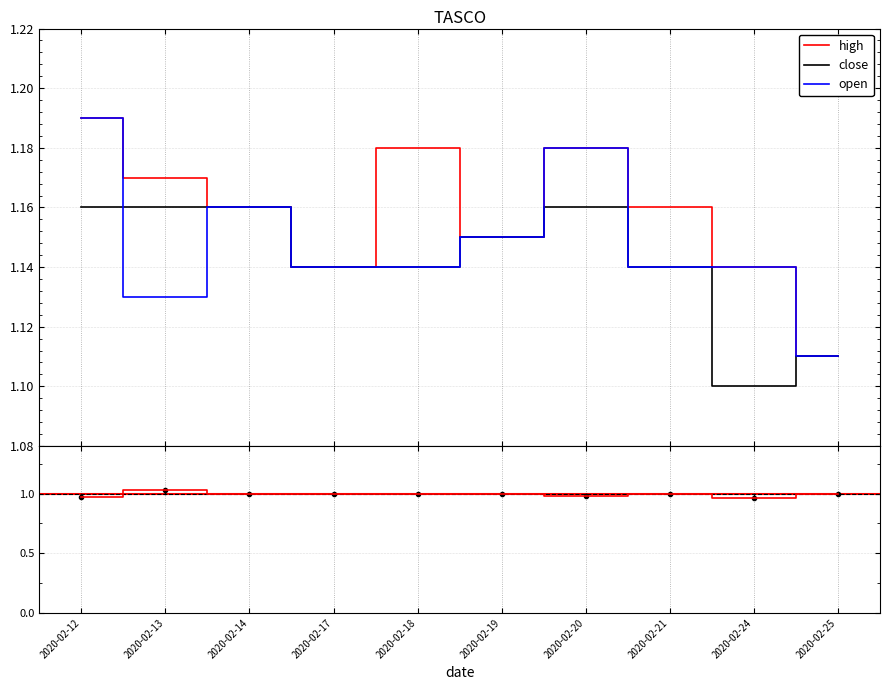

At which category does open reach its first local peak?

2020-02-14